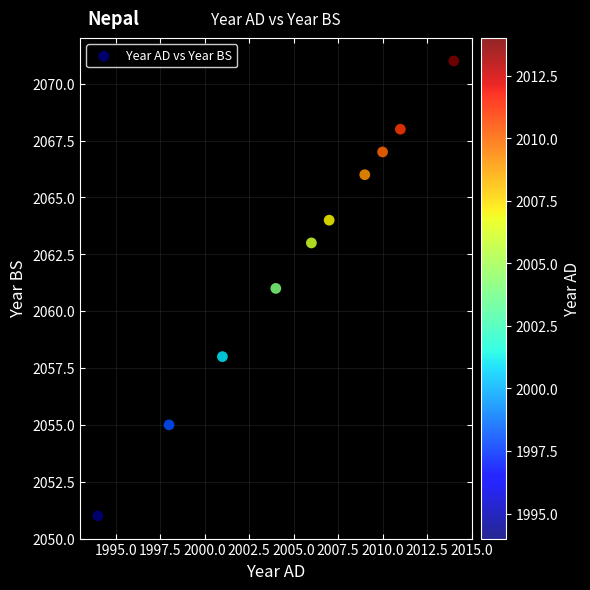

What is the average Y value?

2062